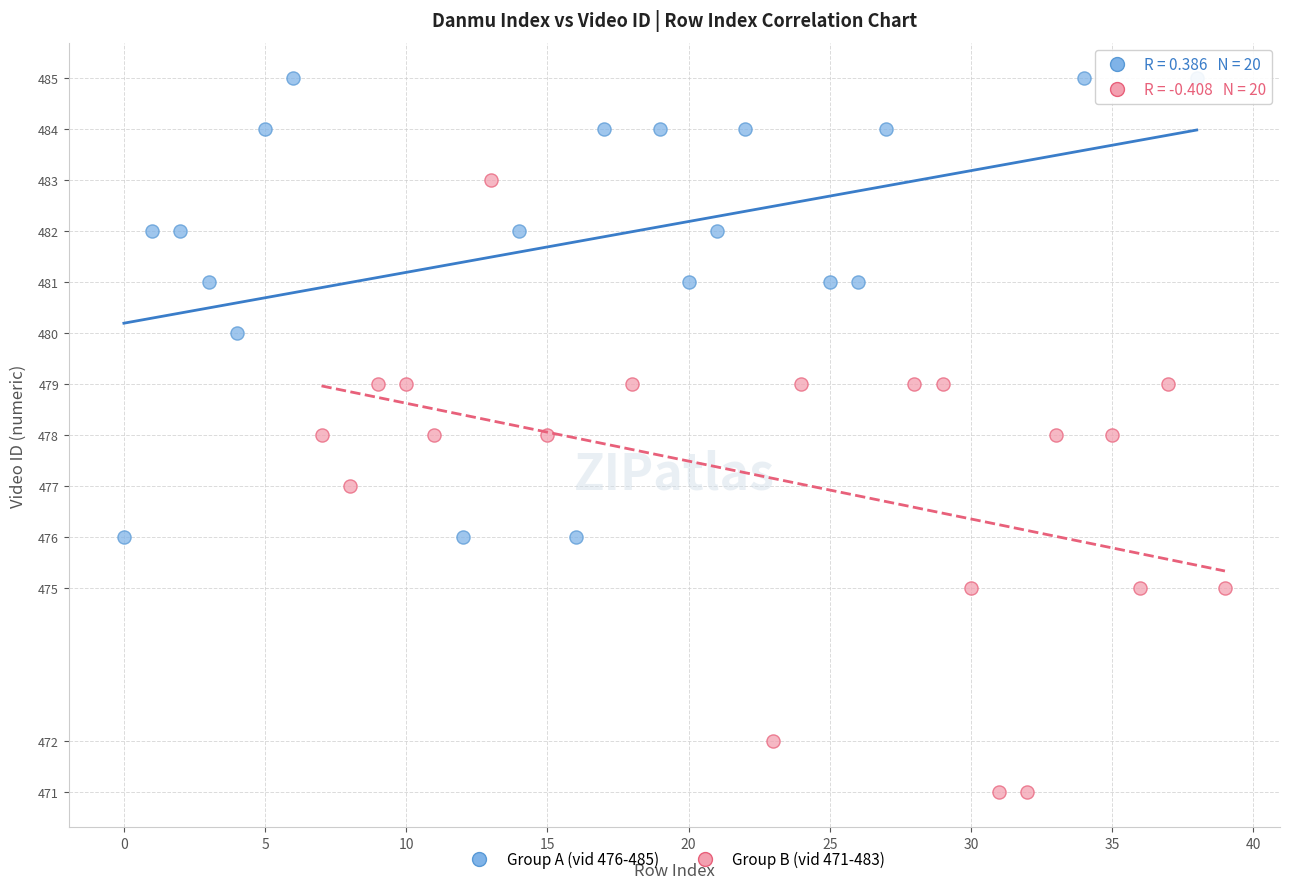

Which series reaches the minimum Y coordinate?

Group B (vid 471-483)